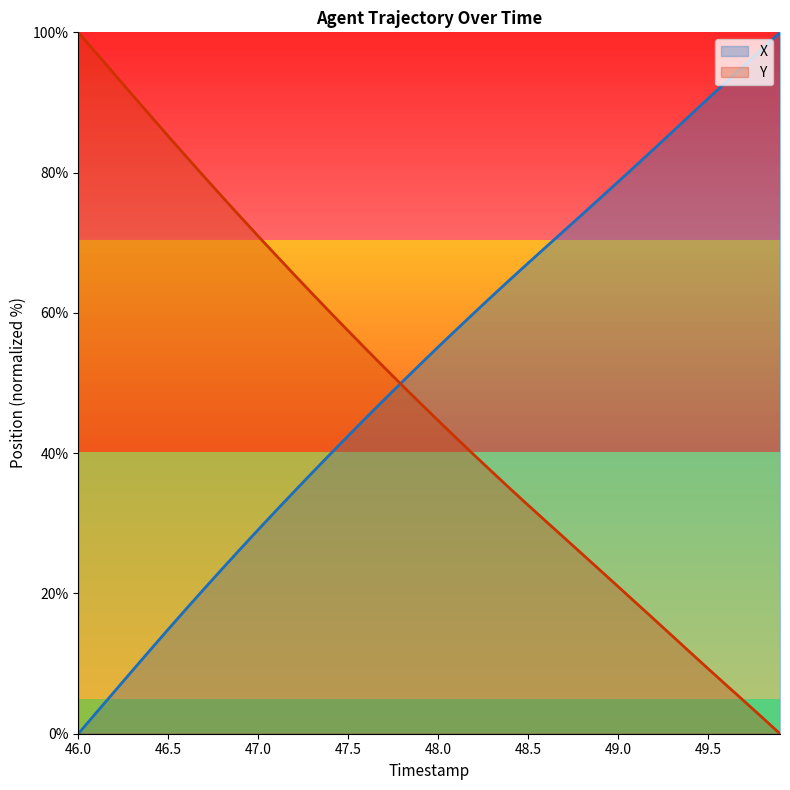

How many lines are shown in the chart?

2